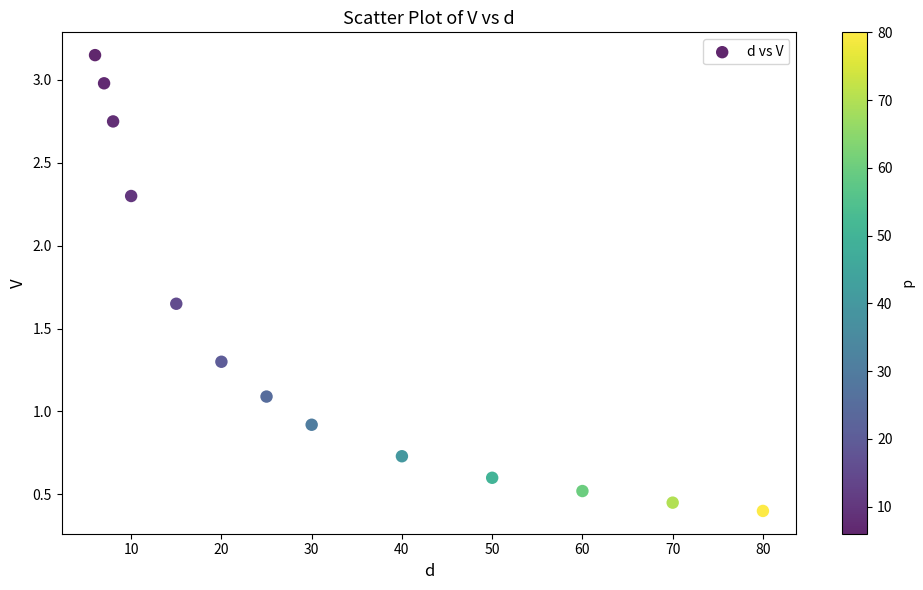

What is the range of X values (max minus min)?

74.0